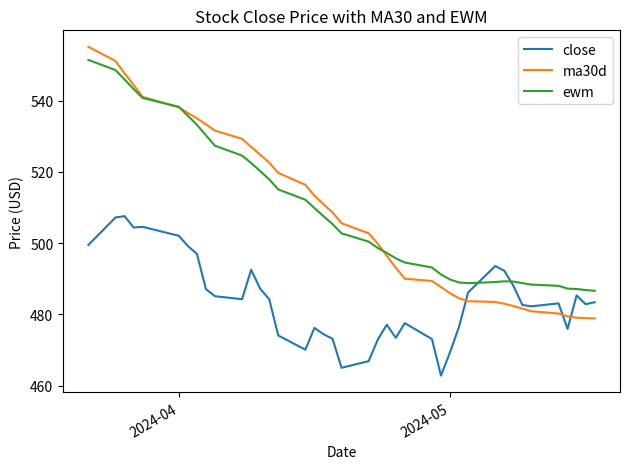

After their last crossing, which series has the higher values: close or ewm?

ewm